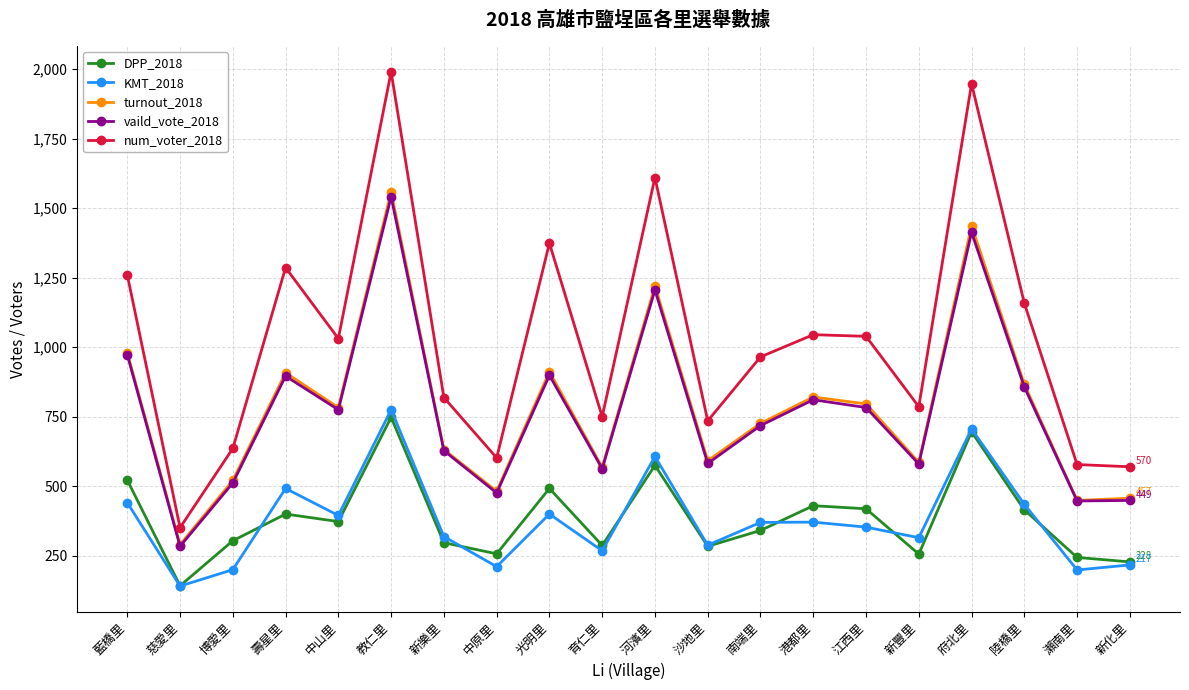

At which label does DPP_2018 reach its peak?

教仁里